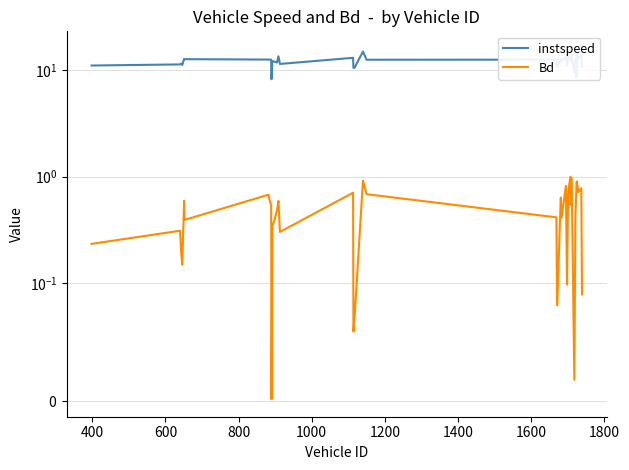

Reading right to left, what are all the values shown in this chart?

instspeed: 10.8	13.8	13.0	14.1	8.6	13.0	12.5	9.6	13.1	14.0	13.7	12.3	15.9	13.4	11.1	13.4	12.0	12.8	10.7	10.9	12.6	12.5	15.0	10.5	10.5	13.1	11.5	13.5	11.8	12.0	12.2	8.2	12.6	12.6	12.7	12.8	11.2	11.5	11.3	11.1
Bd: 0.1	0.8	0.7	0.9	0.9	0.6	0.4	0.0	0.8	1.0	0.9	0.5	1.0	0.7	0.1	0.8	0.4	0.6	0.1	0.1	0.4	0.7	0.9	0.1	0.1	0.7	0.3	0.6	0.5	0.4	0.3	0.0	0.5	0.7	0.4	0.6	0.1	0.2	0.3	0.2